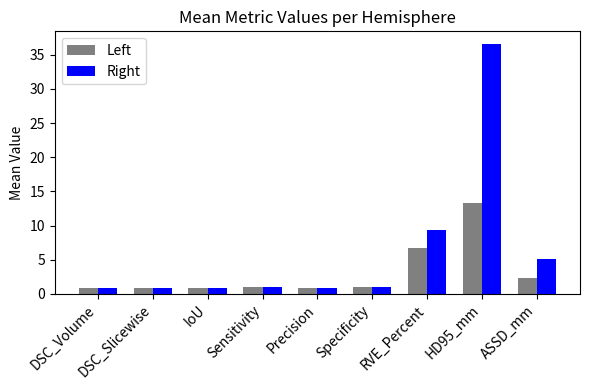

What is the minimum value shown in the chart?

0.8